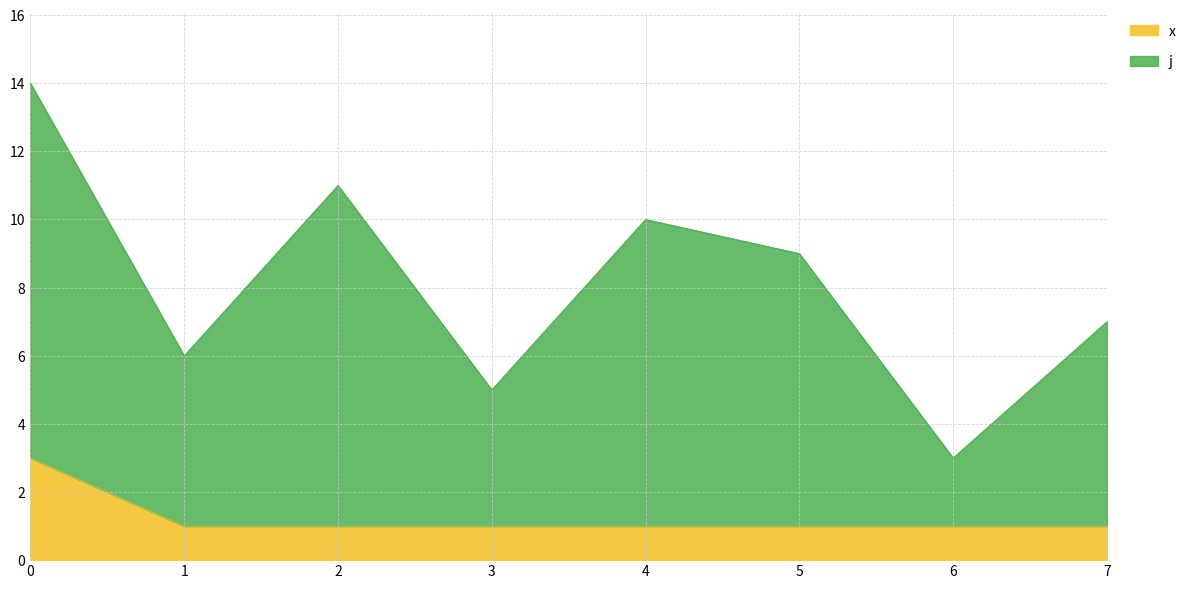

At which category is the sum across all series the highest?

0